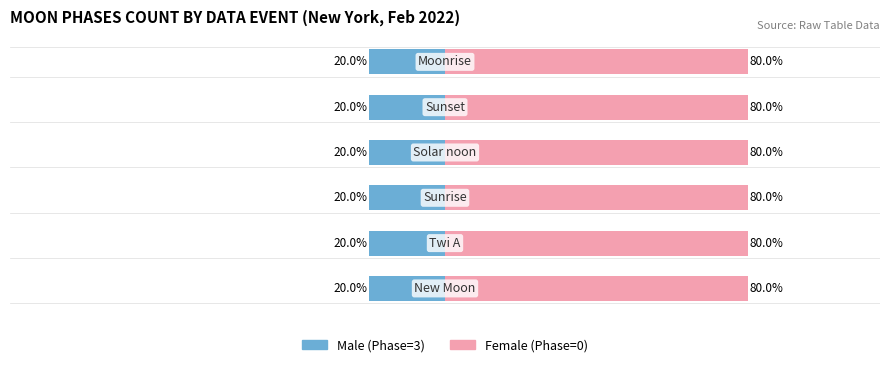

True or false: Male has a value of 2 at Sunrise.

False